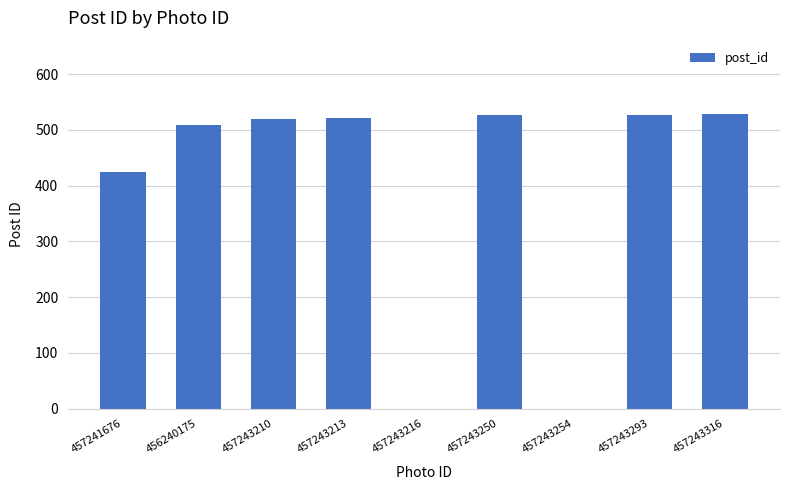

Which has a higher value, 457243254 or 457243250?

457243250